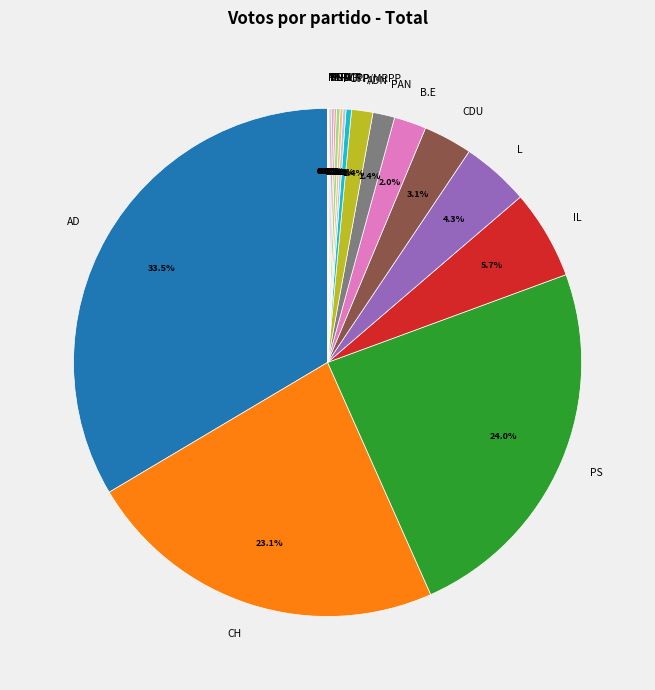

How much of the chart is everything except ADN?

98.6%